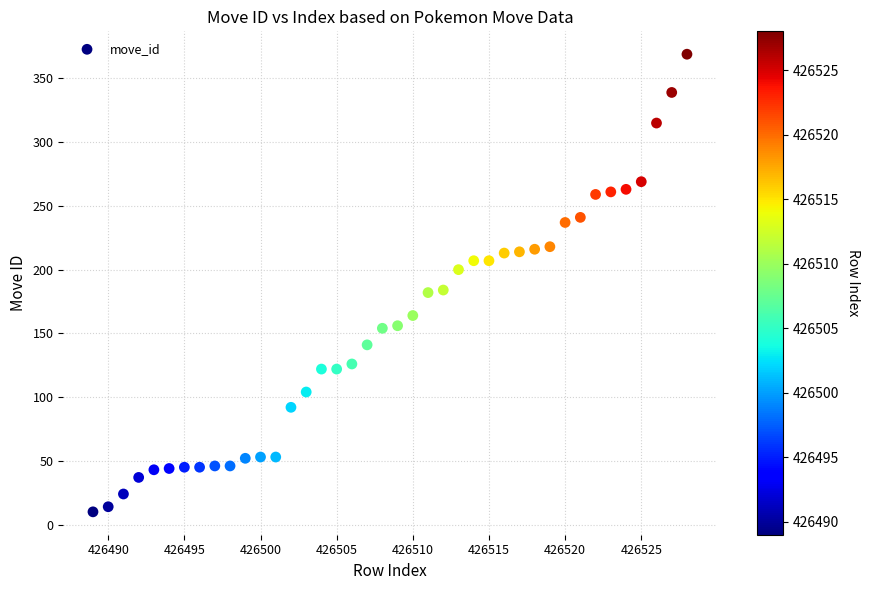

What is the range of X values (max minus min)?

39